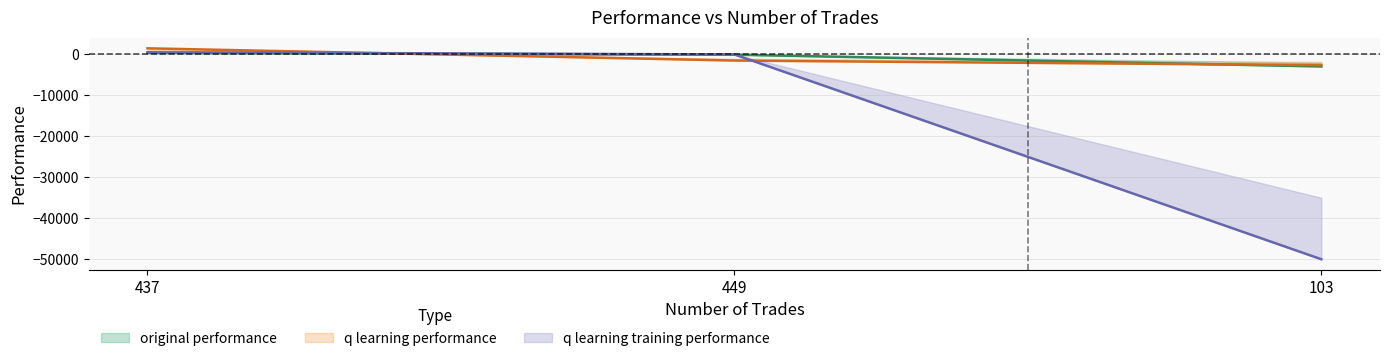

Where is q learning performance nearest to the value -599?

449